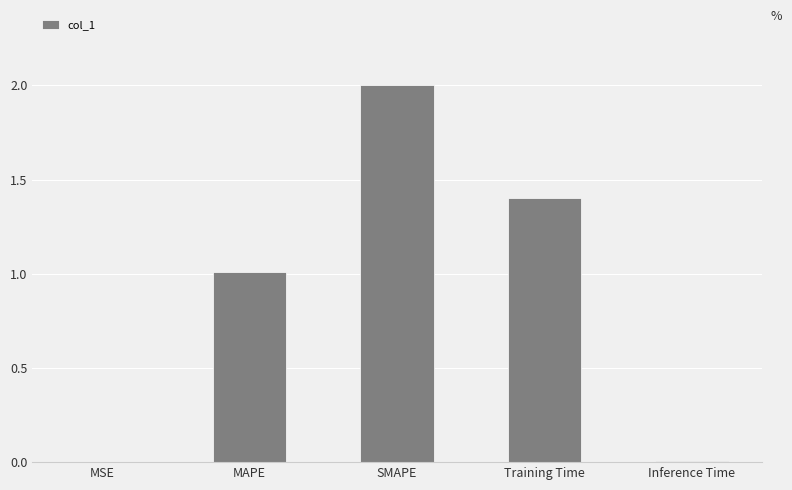

What is the sum of the values at SMAPE and Training Time?

3.4